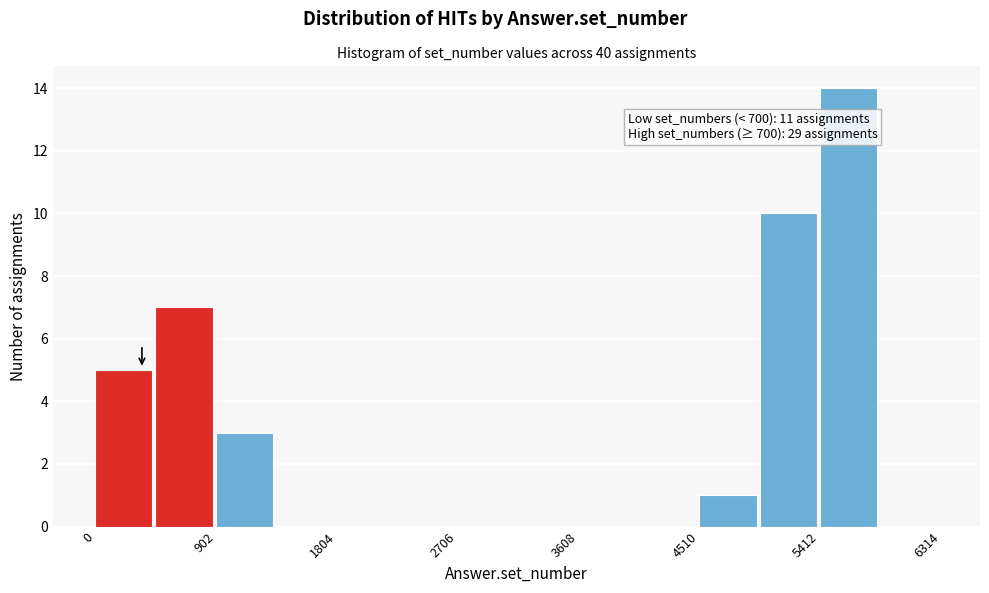

Which range on the x-axis has the tallest bar?

5400 to 5900